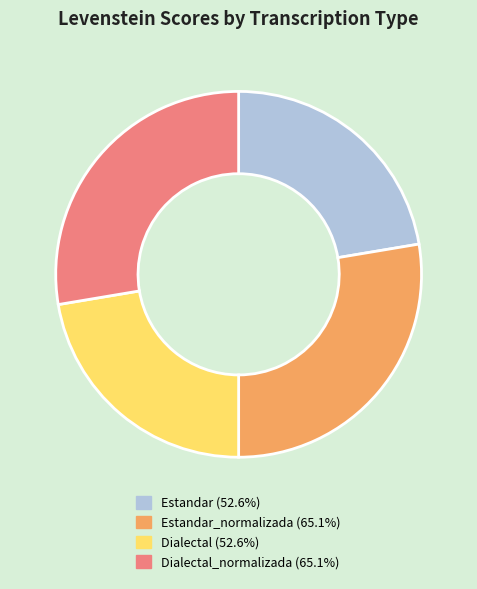

Approximately how many times larger is the value at Estandar (52.6%) compared to Estandar_normalizada (65.1%)?

0.8